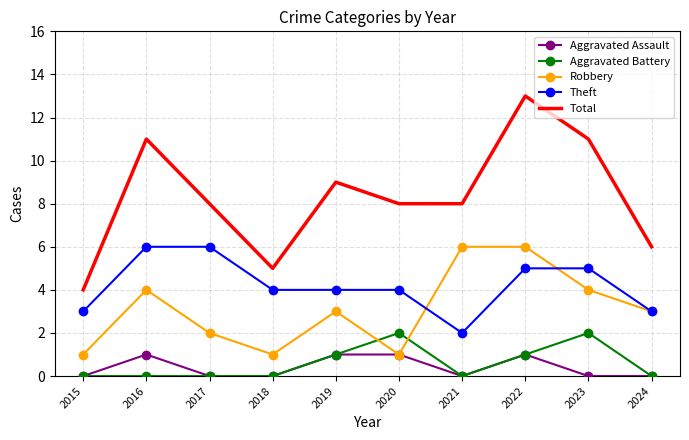

What value does the Theft series have at 2016?

6